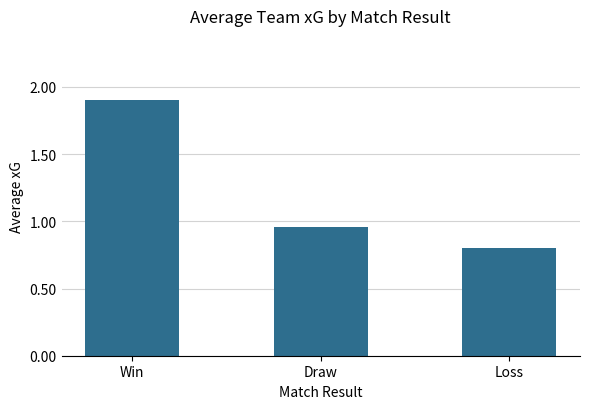

The value at Loss is 1.4. True or false?

False